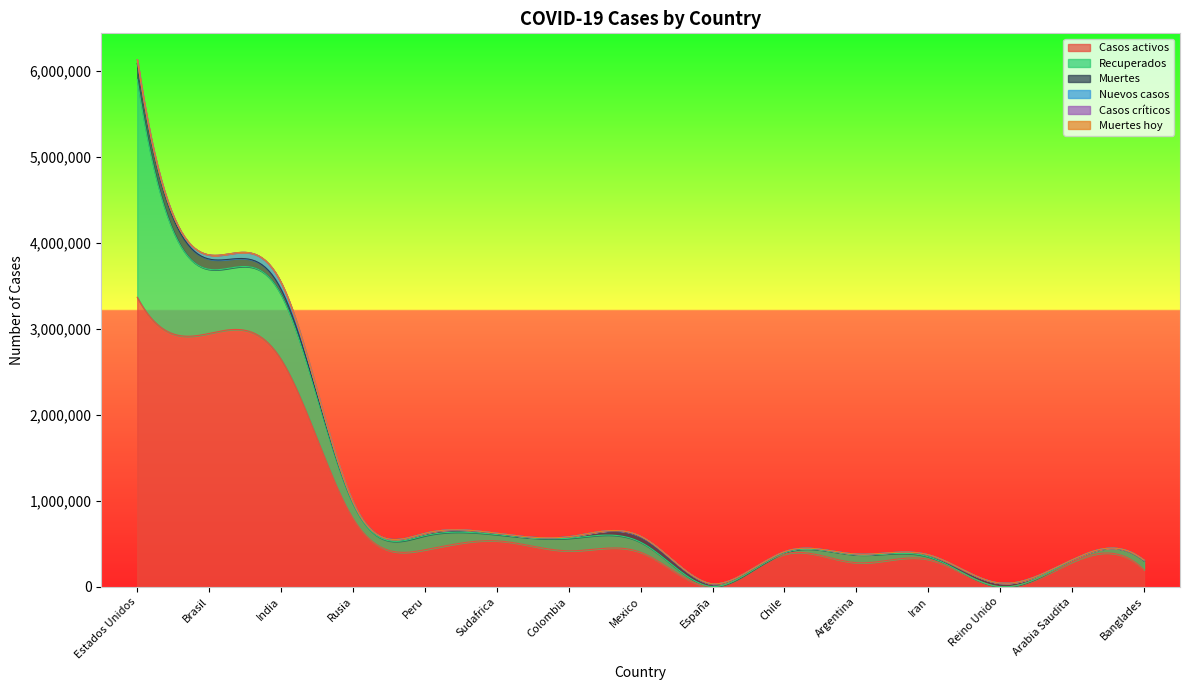

What value does the Casos activos series have at Mexico?

400479